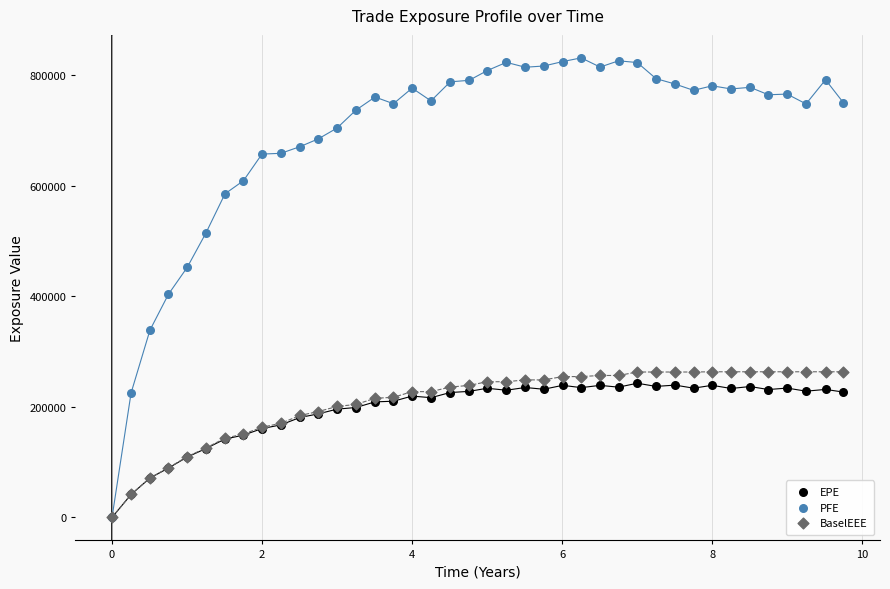

Which series reaches the maximum Y coordinate?

PFE